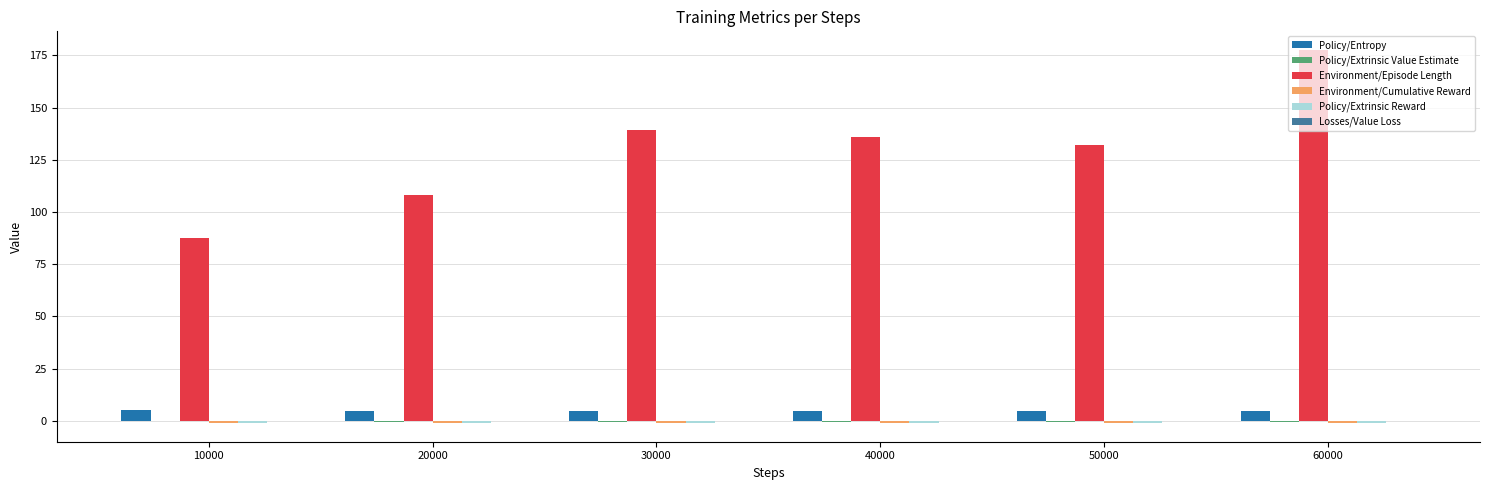

Which series changed the most between 10000 and 30000?

Environment/Episode Length